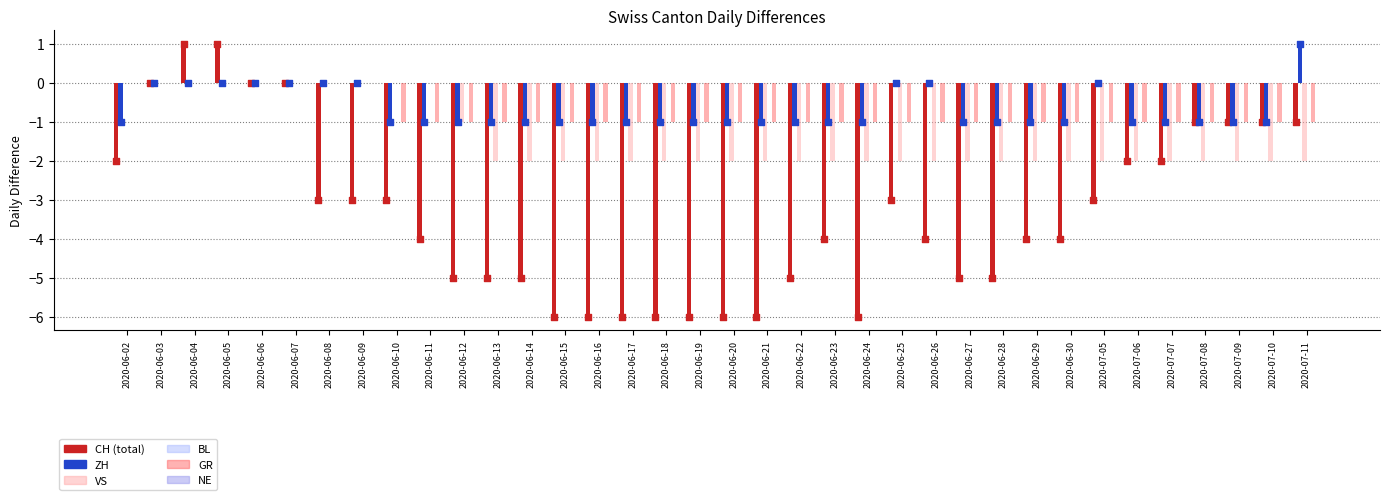

Which series reaches the maximum Y coordinate?

CH